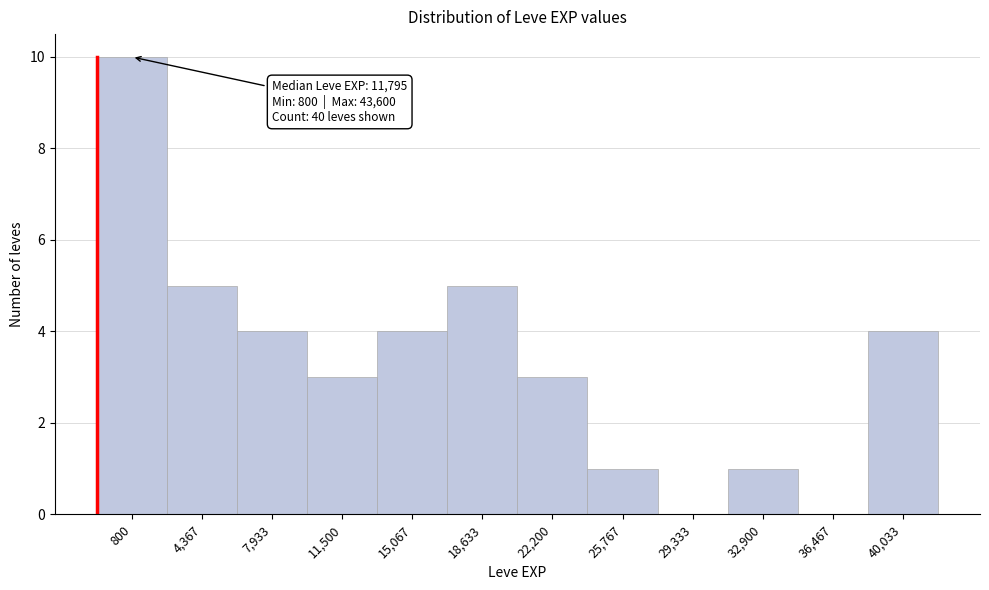

Reading left to right, list all the values displayed in this chart.

800=10	4,367=5	7,933=4	11,500=3	15,067=4	18,633=5	22,200=3	25,767=1	29,333=0	32,900=1	36,467=0	40,033=4